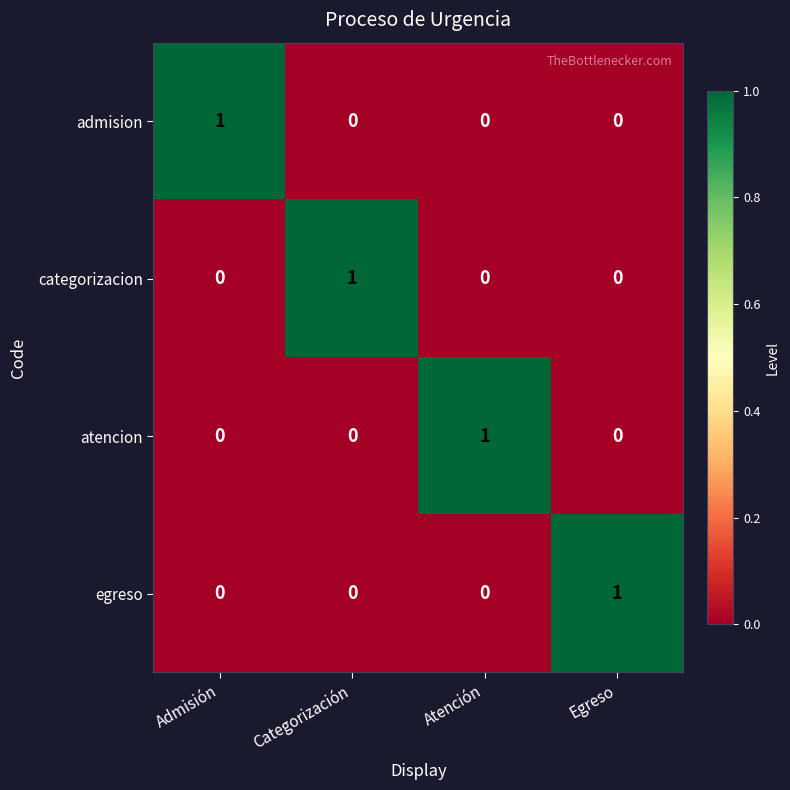

At which label does atencion reach its peak?

Atención